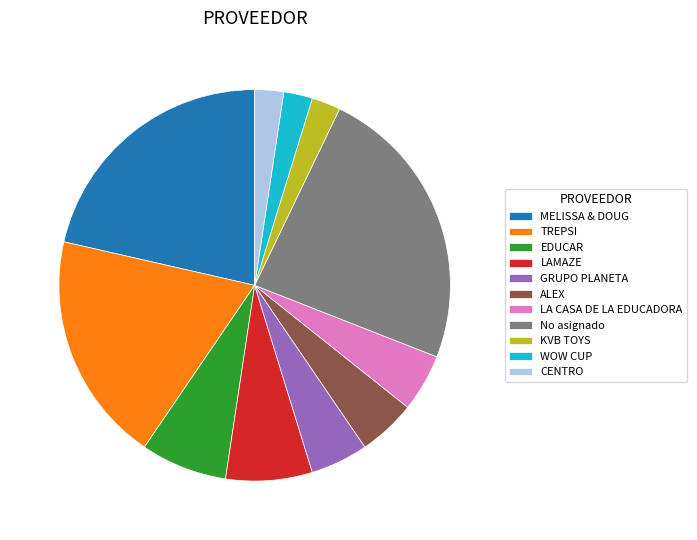

Approximately how many times larger is the value at MELISSA & DOUG compared to TREPSI?

1.1